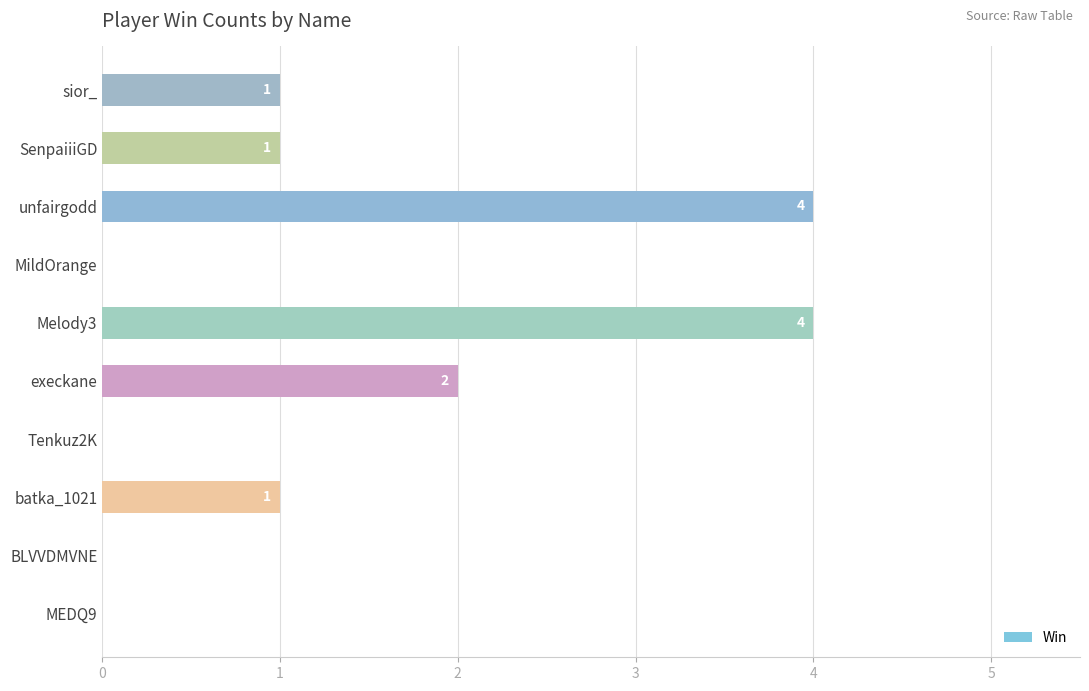

What is the sum of the values at execkane and sior_?

3